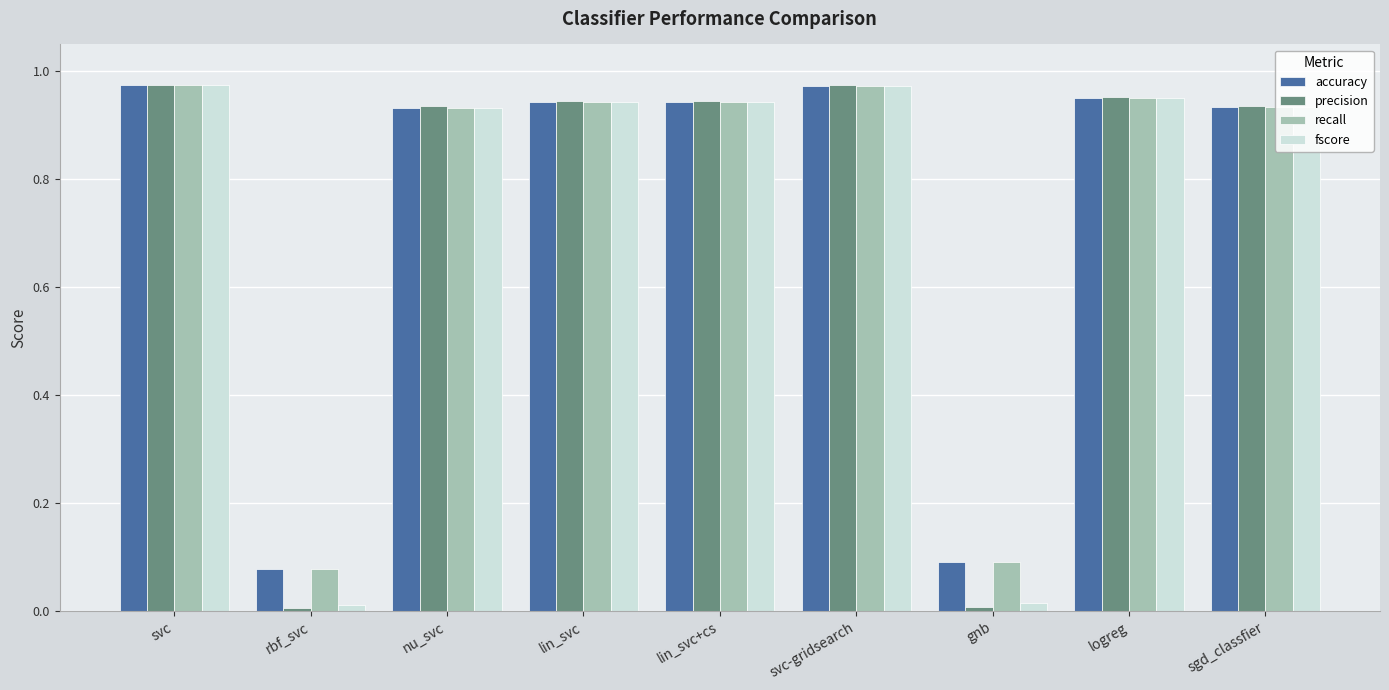

How many bars are there in each group?

4